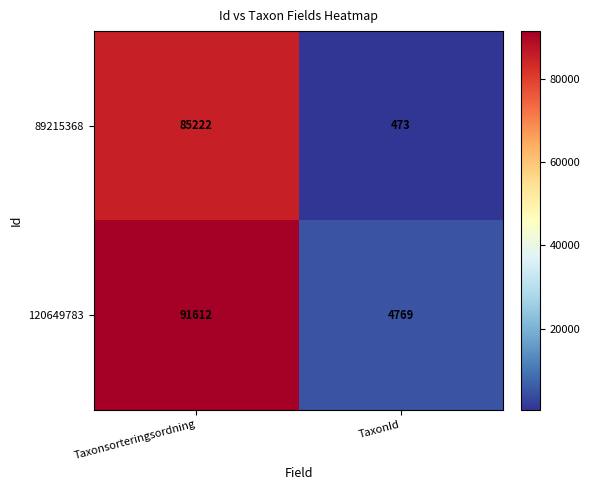

What is the sum of all 120649783 values?

96381